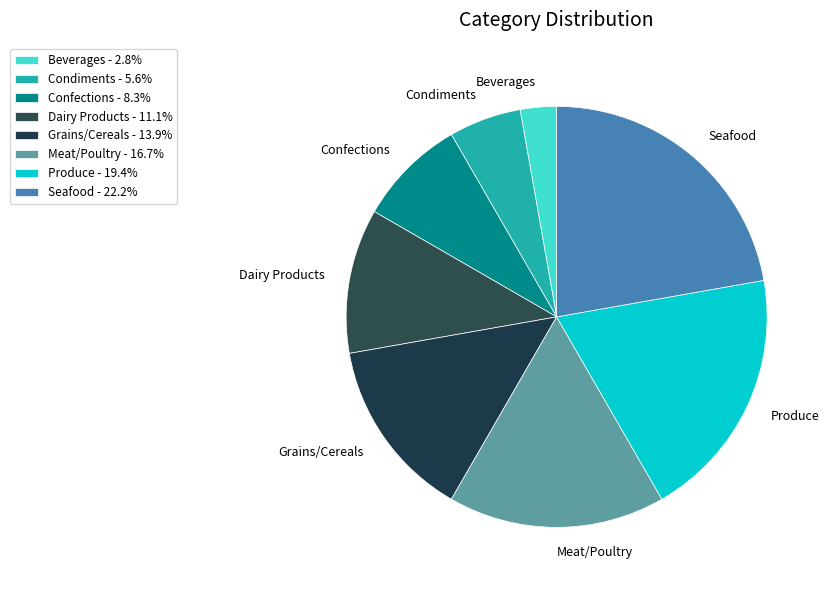

Combined, do Meat/Poultry and Condiments account for over 50%?

No